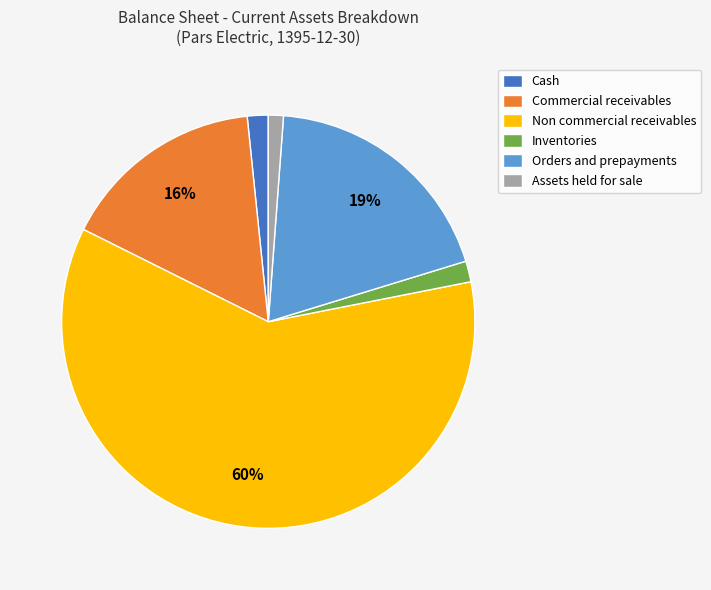

What is the largest slice in the pie chart?

Non commercial receivables